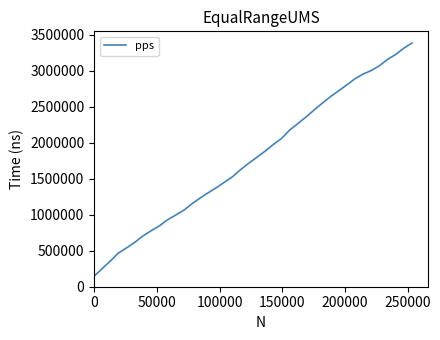

What is the maximum value shown in the chart?

3383845.8